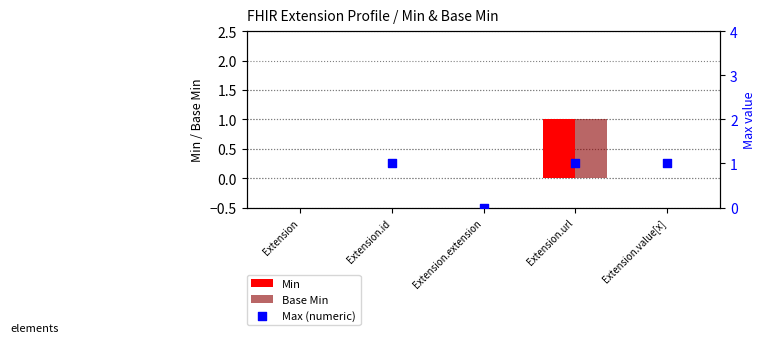

Which series has the largest Y range (max minus min)?

Min